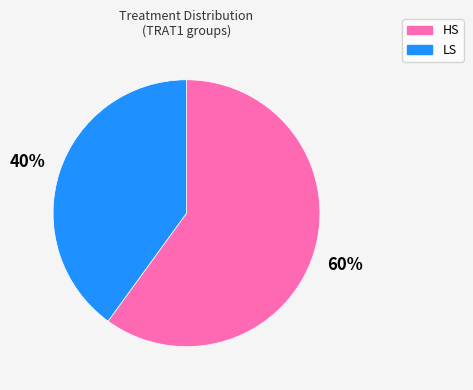

True or false: HS accounts for 60% of the total.

True